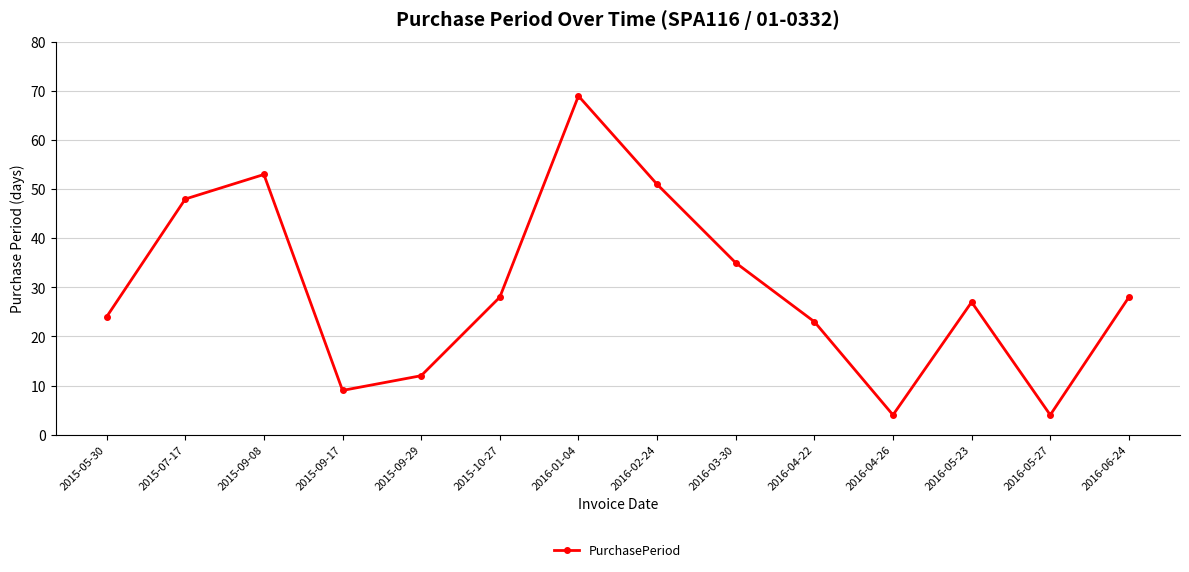

The value at 2016-02-24 is 11. True or false?

False